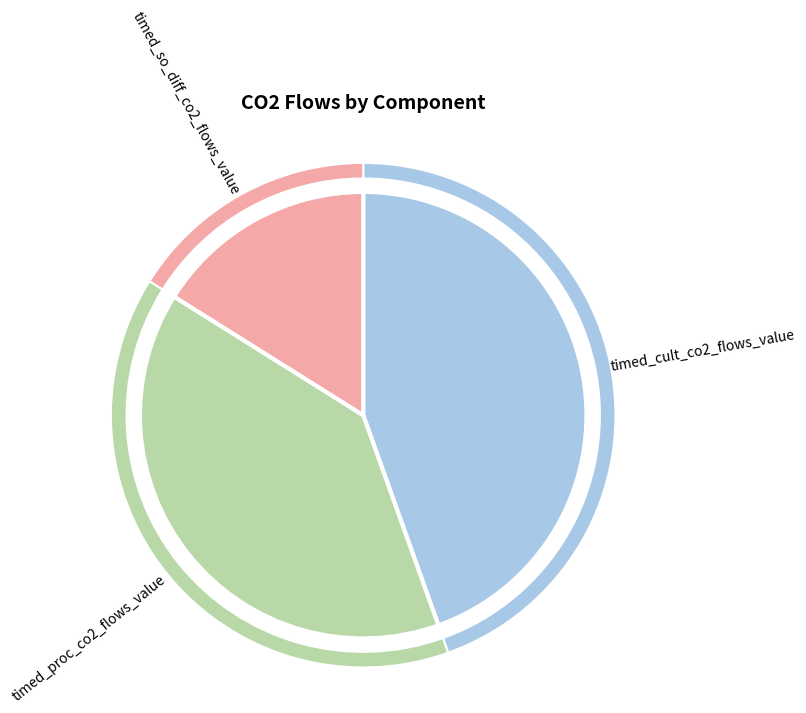

Does any single category account for the majority?

No